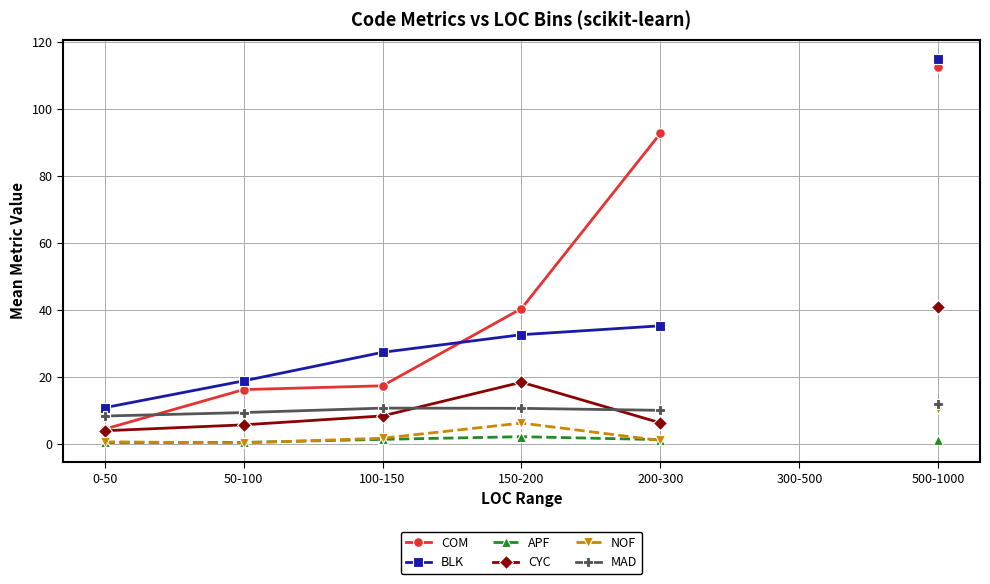

True or false: APF has more than 0 interior local peaks.

True